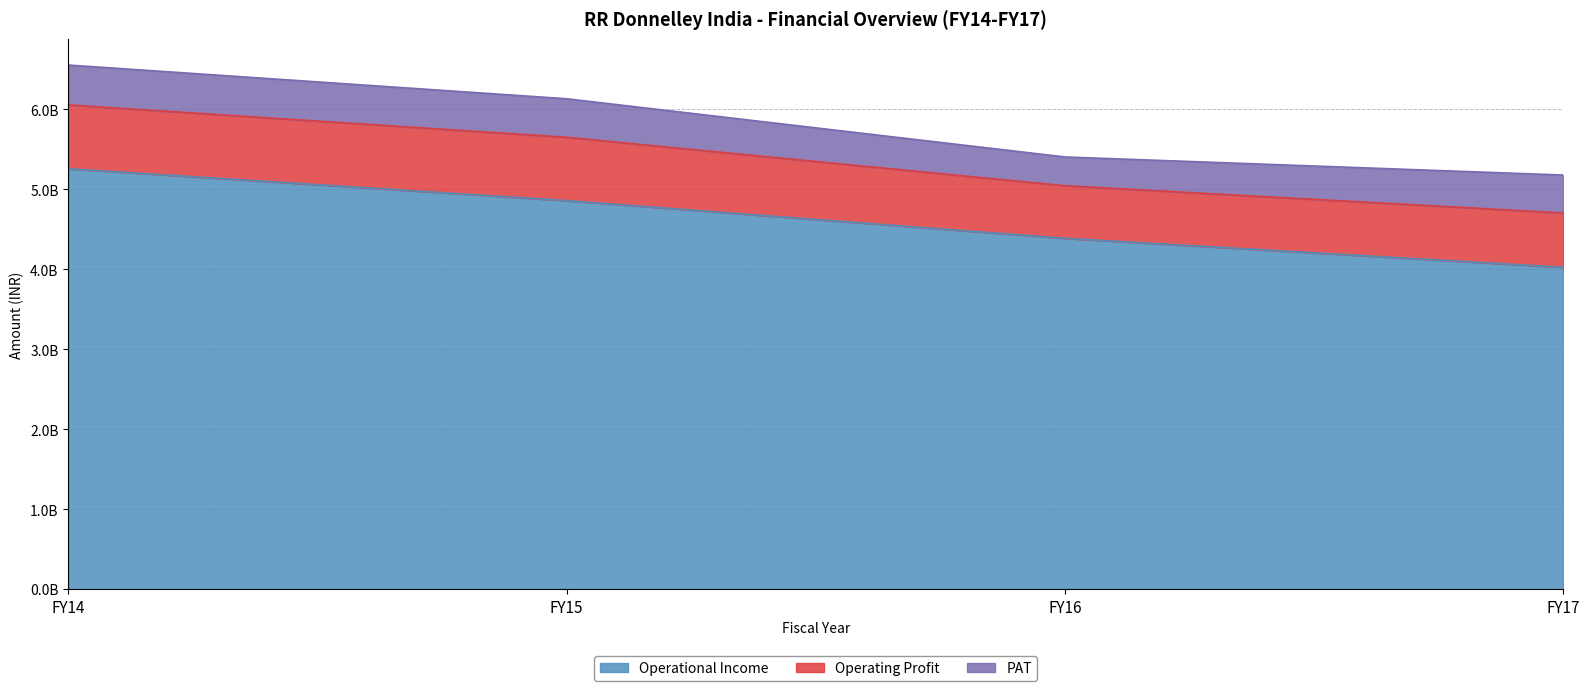

Does the chart have visible grid lines?

Yes